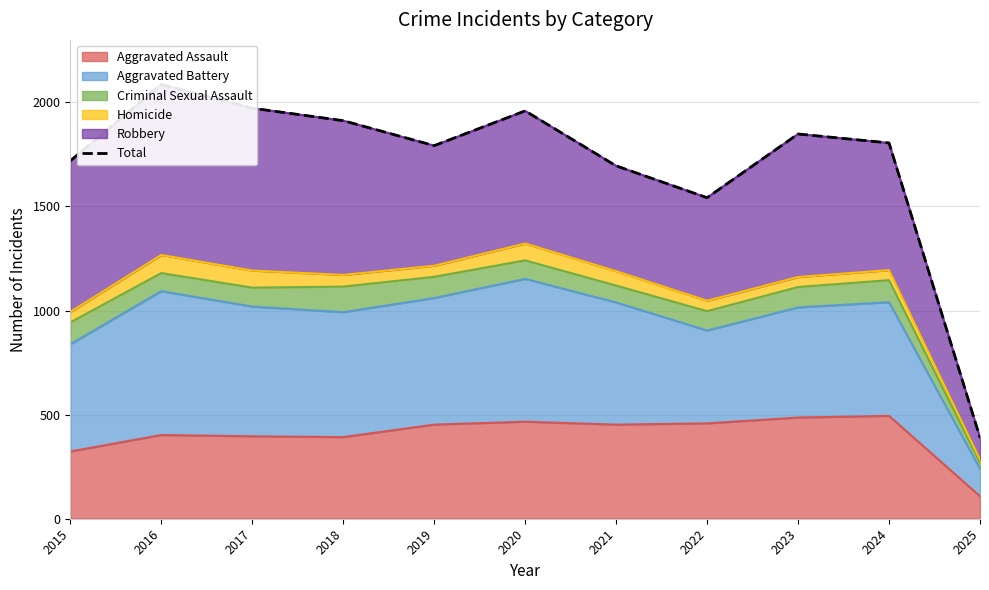

Where does the data first go above 1805?

2016